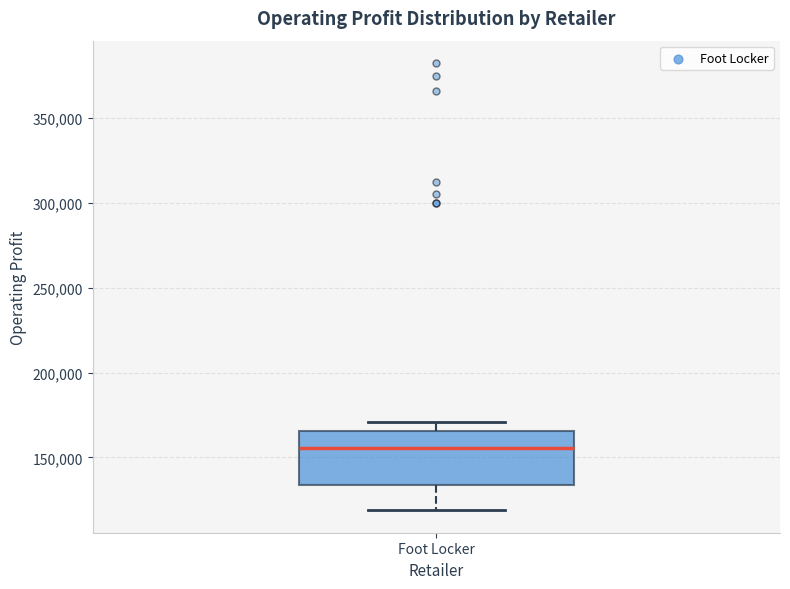

Read this box plot against the y-axis: the position of the median line, the range covered by the box, and the ends of both whiskers. The values are not printed on the chart, so give them approximately, as read against the axis.

median 155000, box 135000 to 165000, whiskers 120000 to 170000